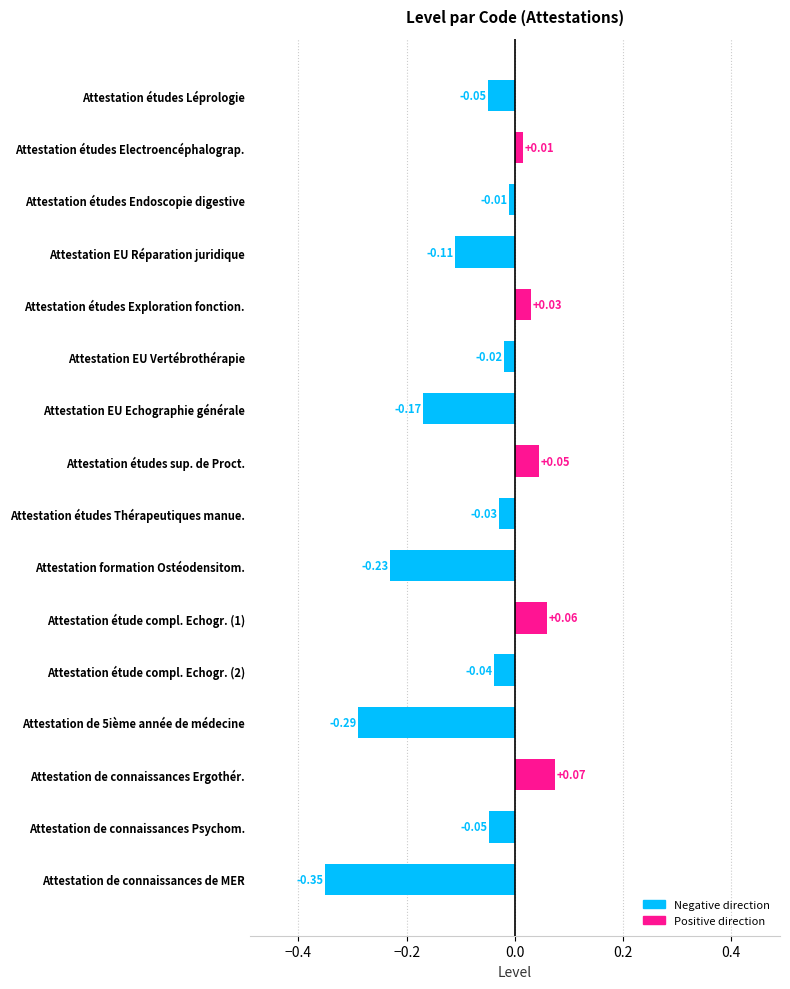

What is the sum of the values at Attestation de connaissances de MER and Attestation études Endoscopie digestive?

-0.4